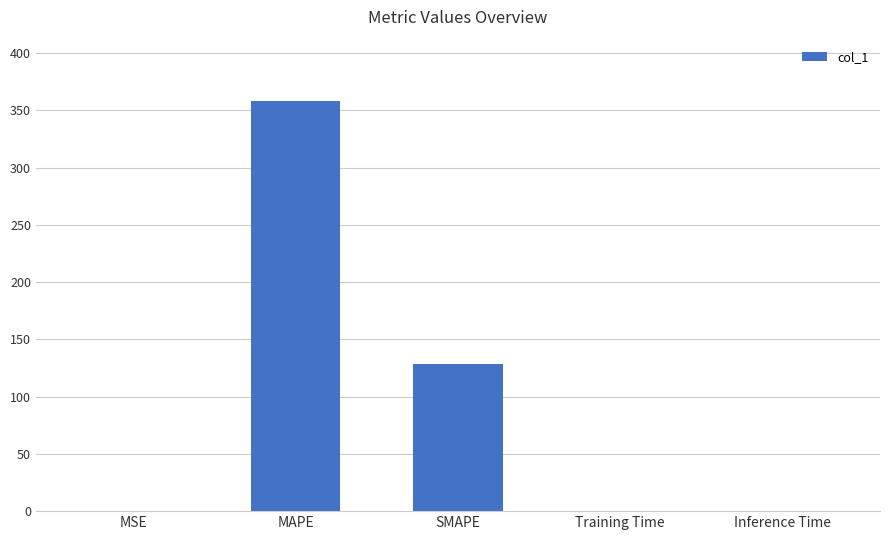

Is it true that the value at Inference Time is 0.0?

True